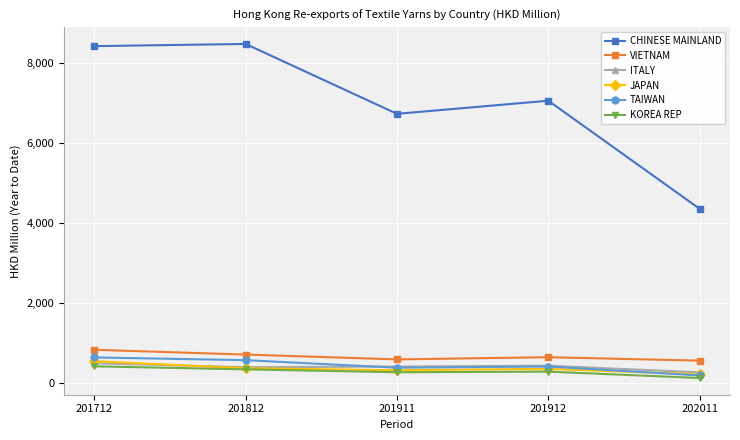

True or false: VIETNAM has more than 1 points higher than both neighbors.

False